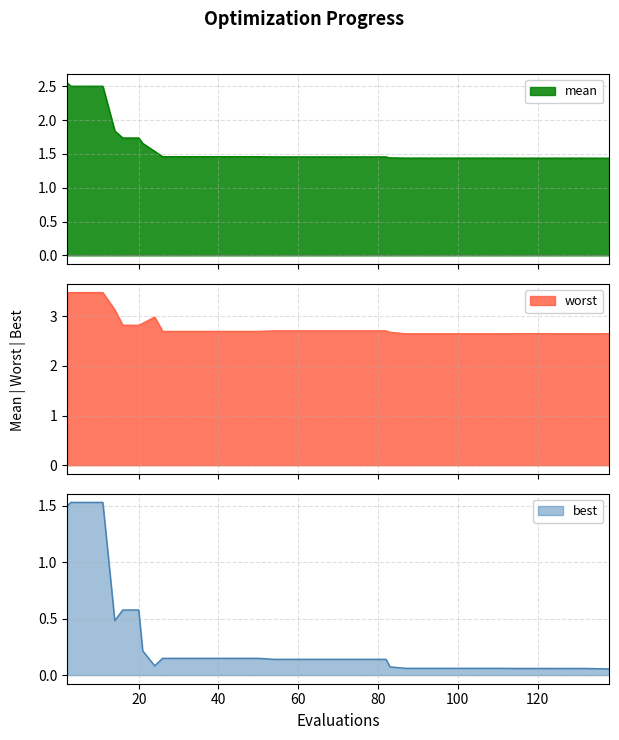

Does the chart display data point markers on the line(s)?

No